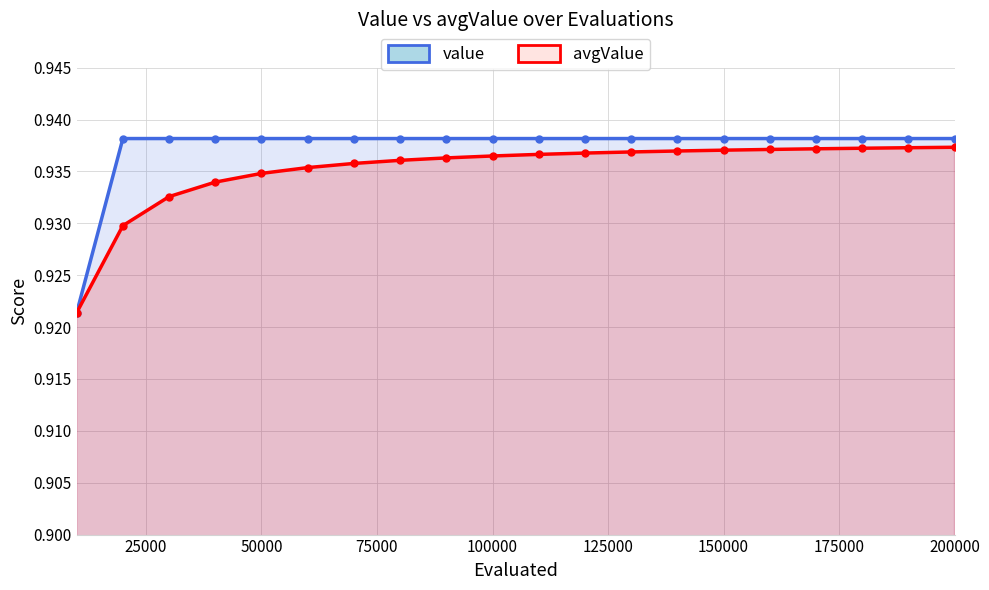

Rank the series by their maximum value, from highest to lowest.

value, avgValue